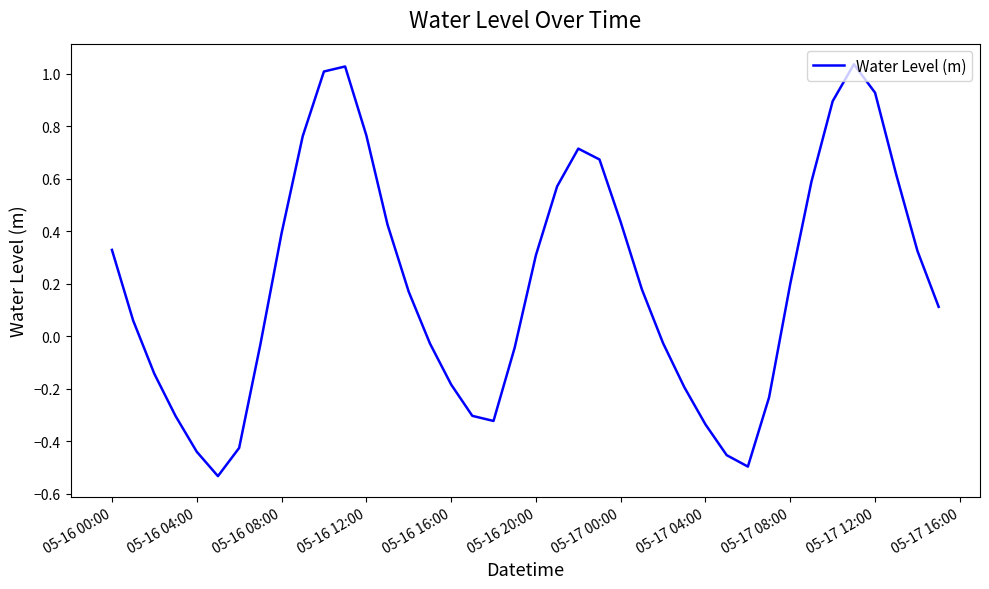

What is the difference between the maximum and minimum values?

1.6